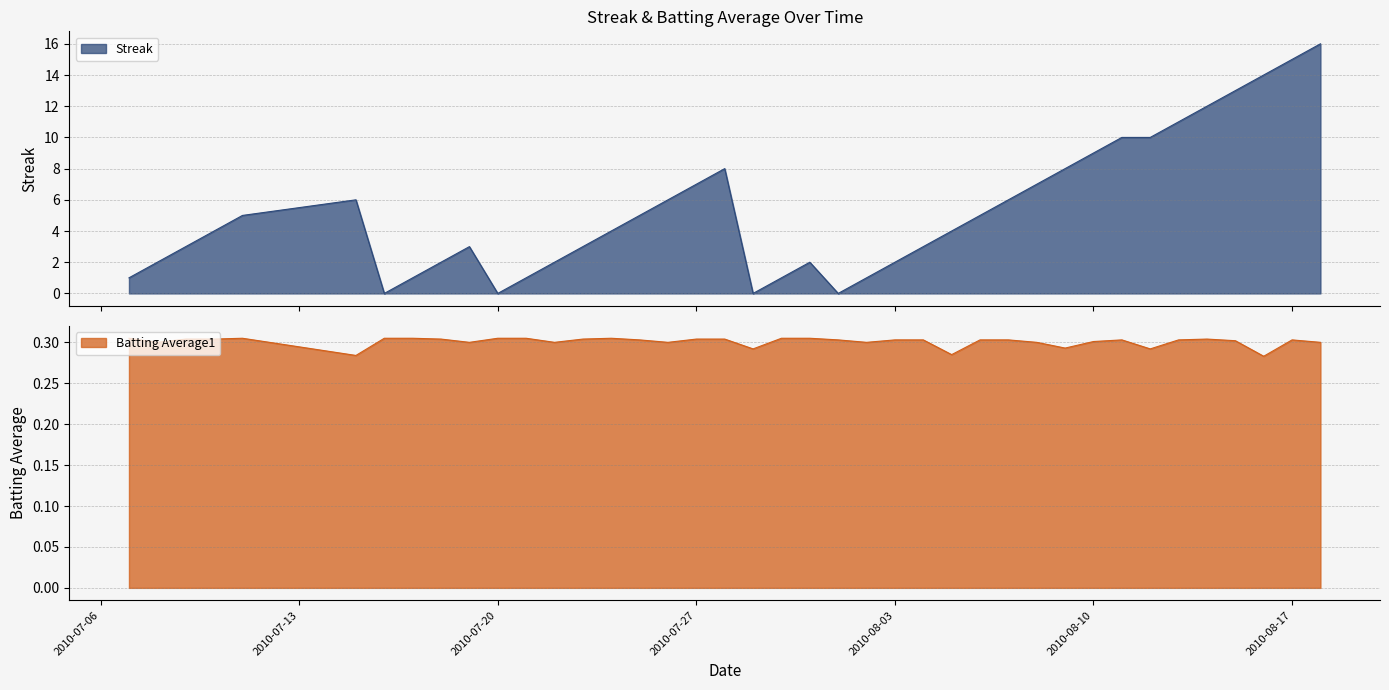

Which series ends up on top after the final intersection of Streak and Batting Average1?

Streak